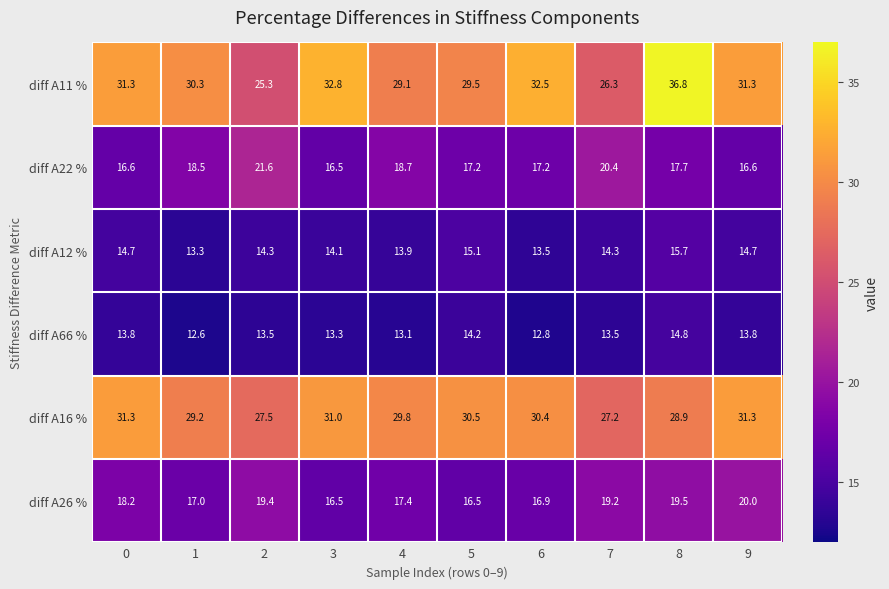

Count the number of data series in this chart.

6